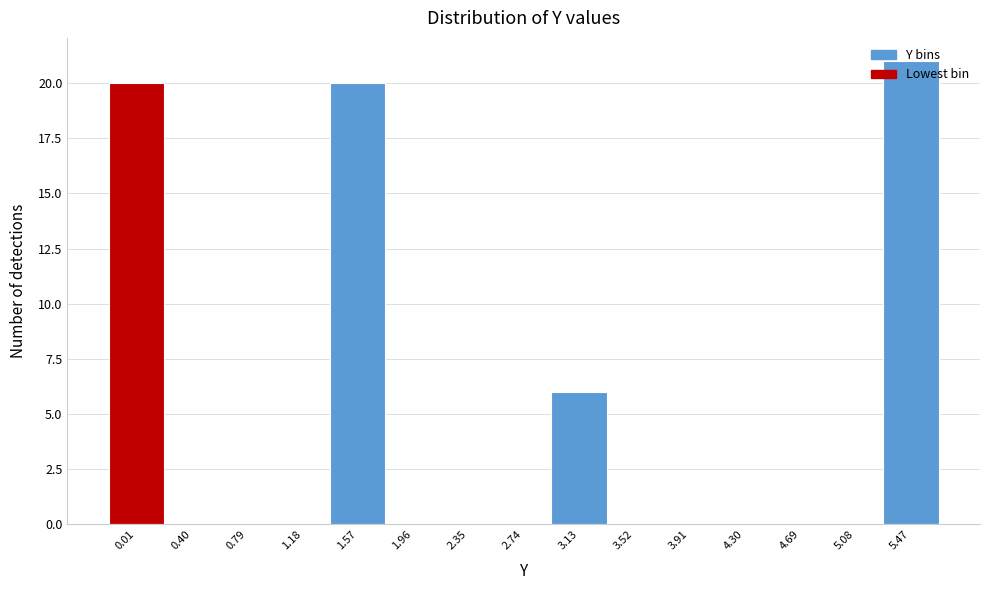

What is the greatest value displayed?

21